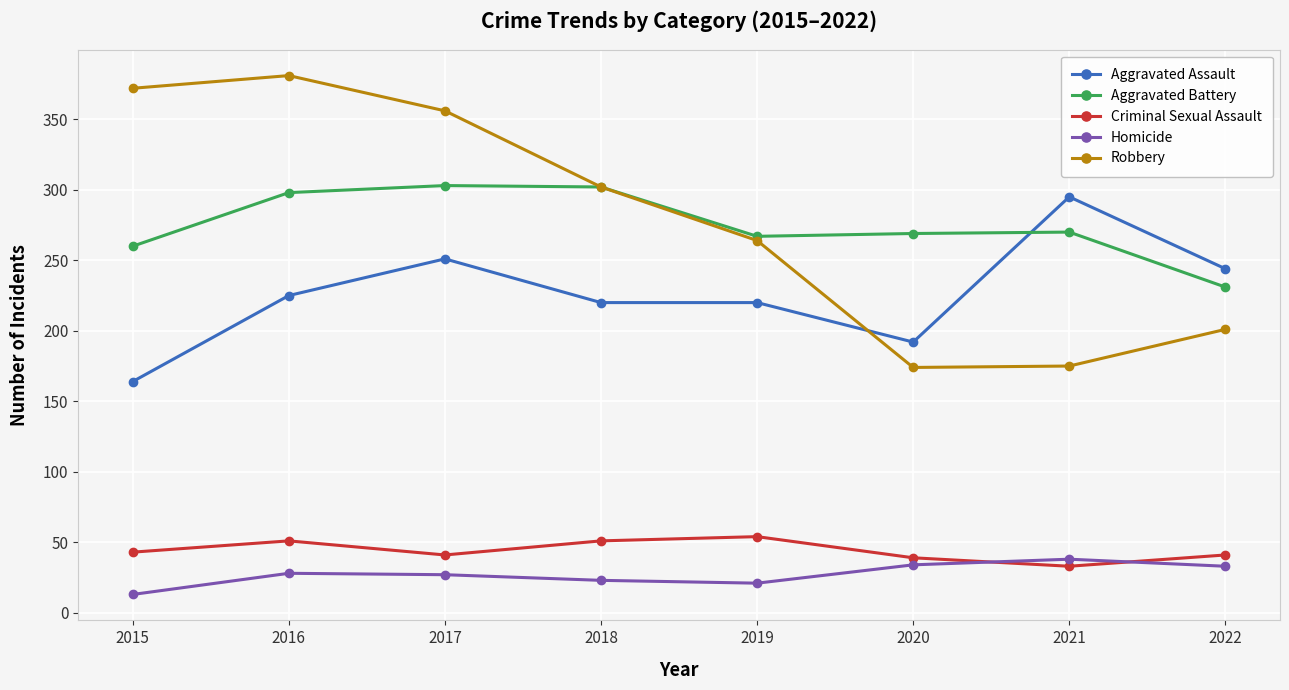

True or false: Homicide and Aggravated Battery intersect in this chart.

False